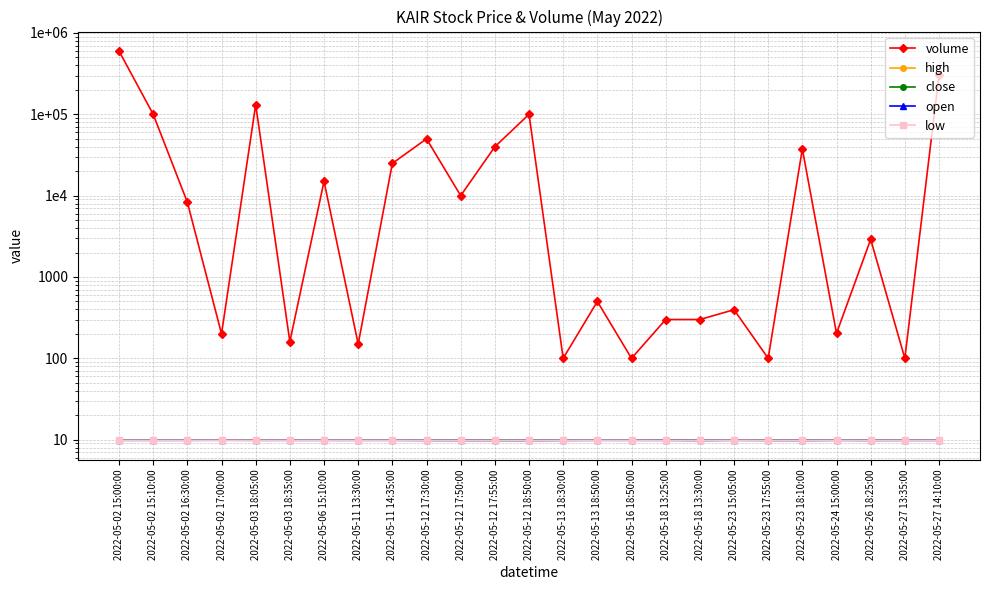

At which category is the sum across all series the highest?

2022-05-02 15:00:00